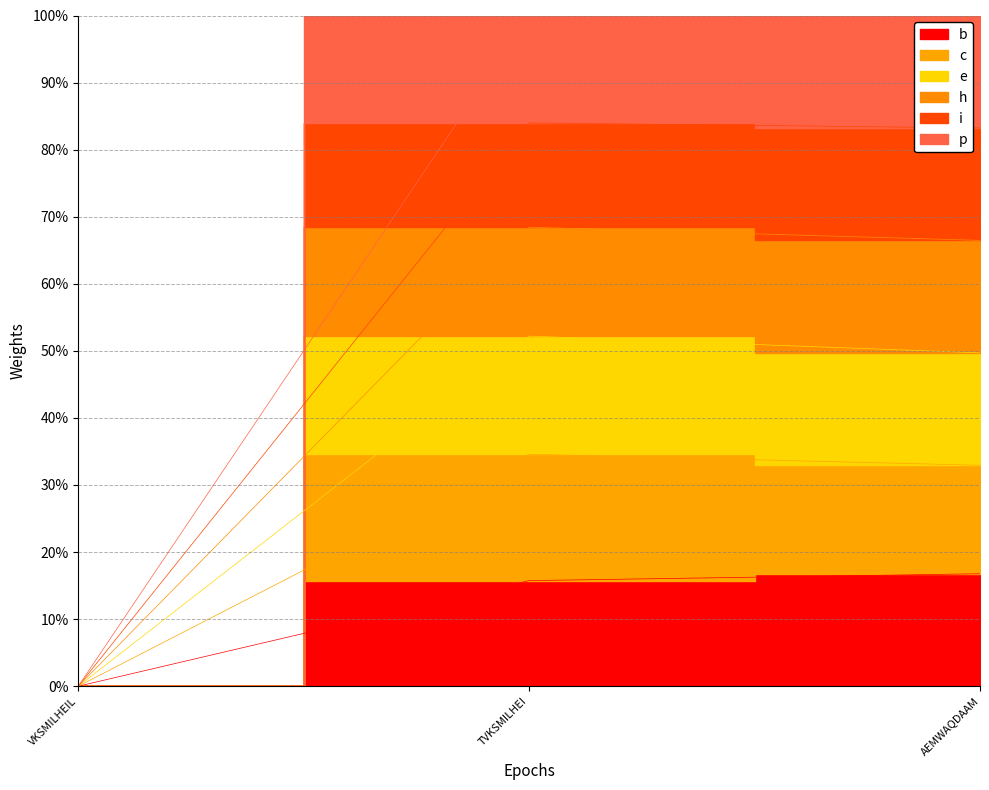

Is the value of h at AEMWAQDAAM greater than the value of c at TVKSMILHEI?

Yes